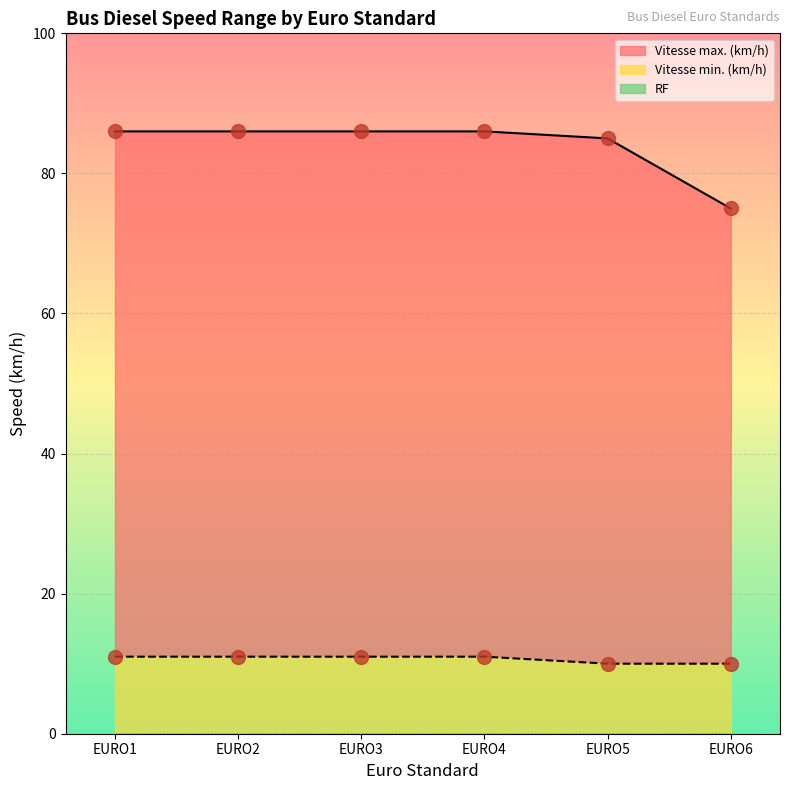

At how many categories does at least one series exceed 62?

6